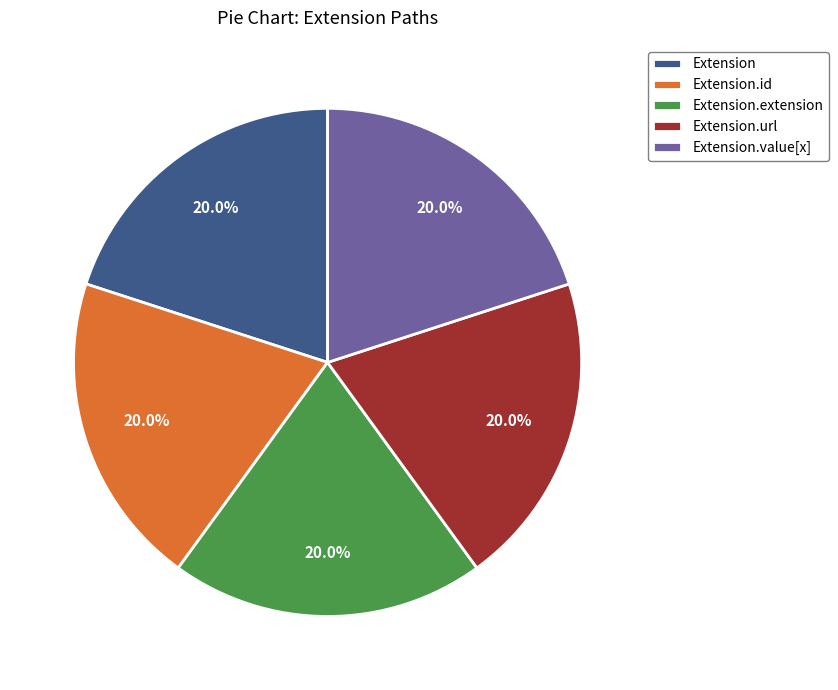

Is it true that Extension.url is 92% of the pie?

False